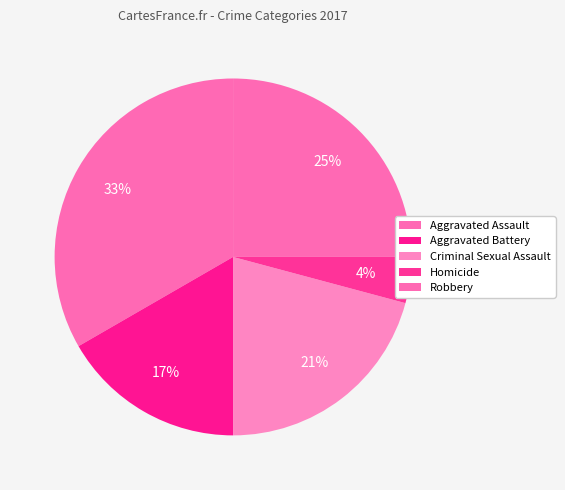

How many slices are in this pie chart?

5